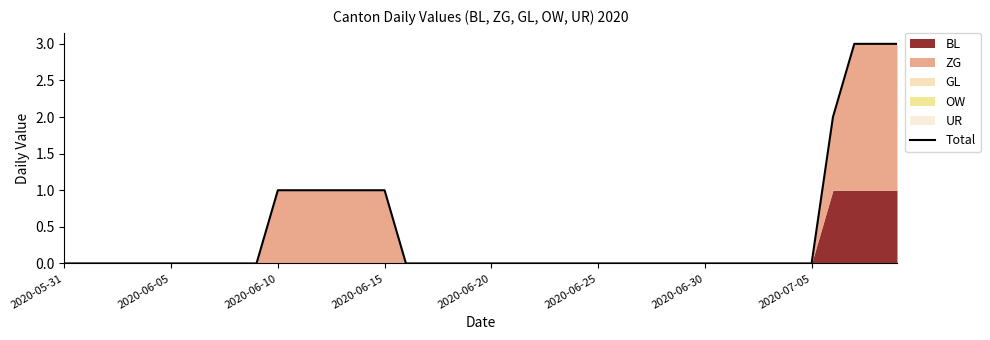

The chart shows a value of 0 at 17. True or false?

True